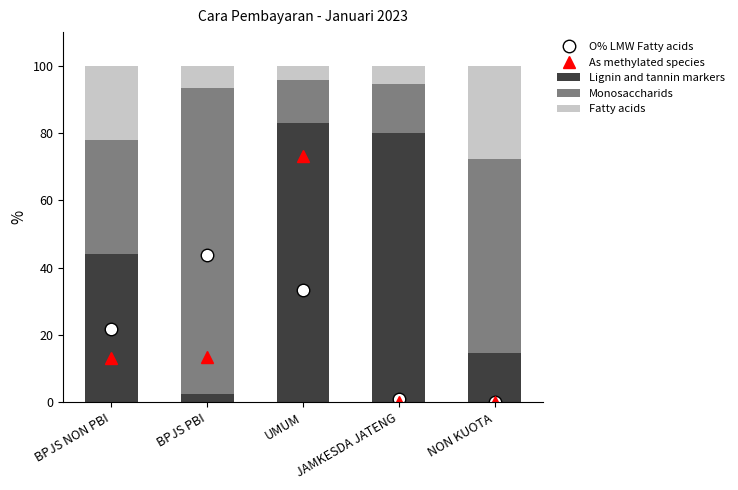

Is it true that O% LMW Fatty acids equals 21.7 at BPJS NON PBI?

True